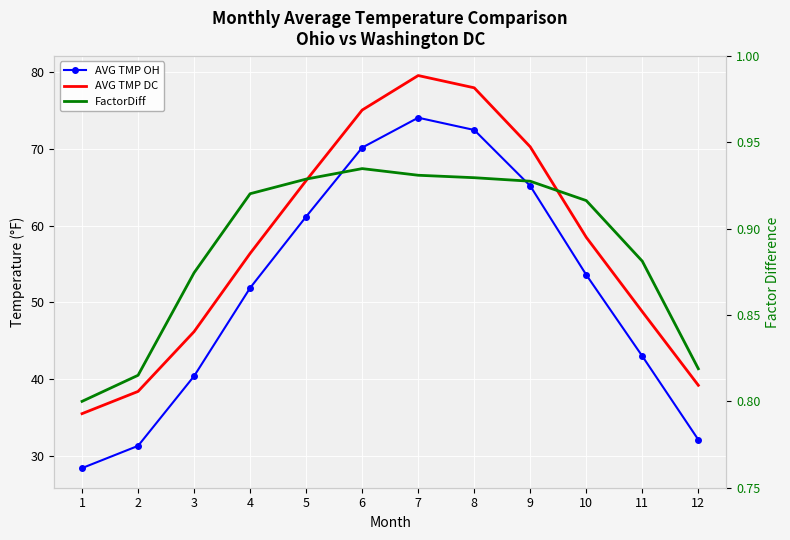

What is the difference between the maximum and minimum values in the AVG TMP OH series?

45.7